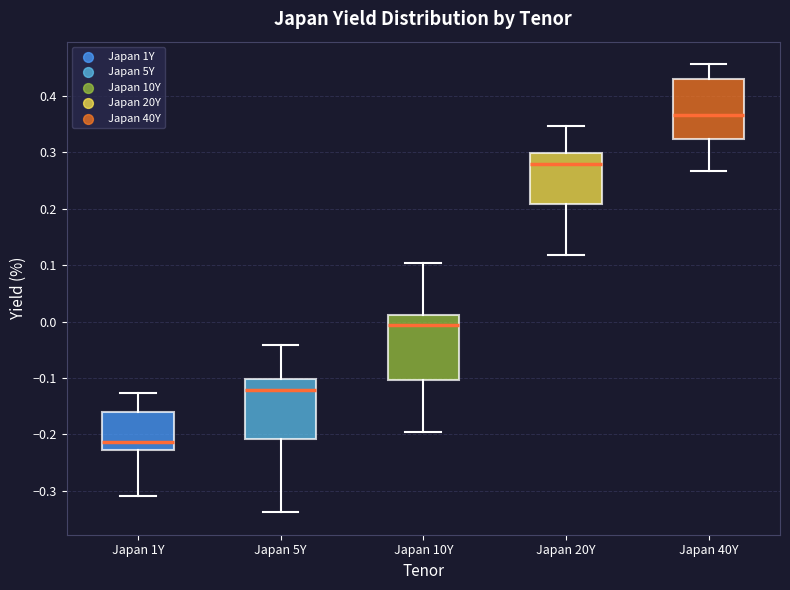

Reading left to right, read every box against the y-axis: the position of its median line, the range the box covers, and the ends of its whiskers. The values are not printed on the chart, so give them approximately, as read against the axis.

Japan 1Y: median -0.21, box -0.23 to -0.16, whiskers -0.31 to -0.13
Japan 5Y: median -0.12, box -0.21 to -0.10, whiskers -0.34 to -0.04
Japan 10Y: median -0.01, box -0.10 to 0.01, whiskers -0.19 to 0.10
Japan 20Y: median 0.28, box 0.21 to 0.30, whiskers 0.12 to 0.35
Japan 40Y: median 0.37, box 0.32 to 0.43, whiskers 0.27 to 0.46